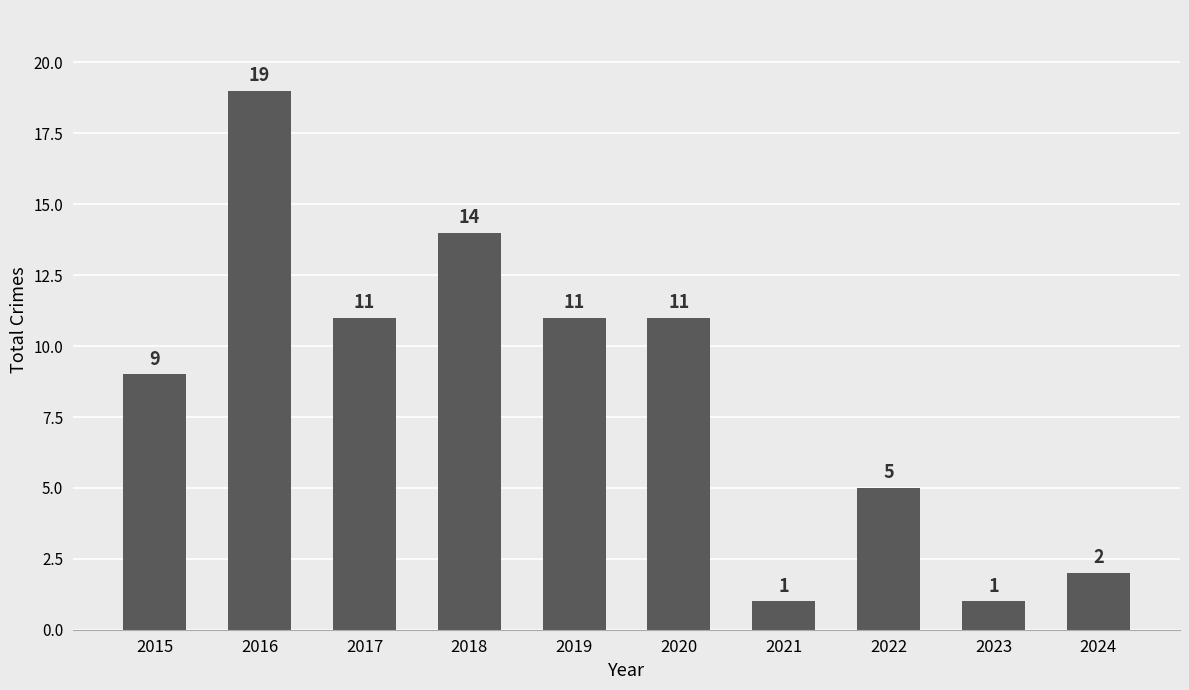

Does the chart contain any negative values?

No